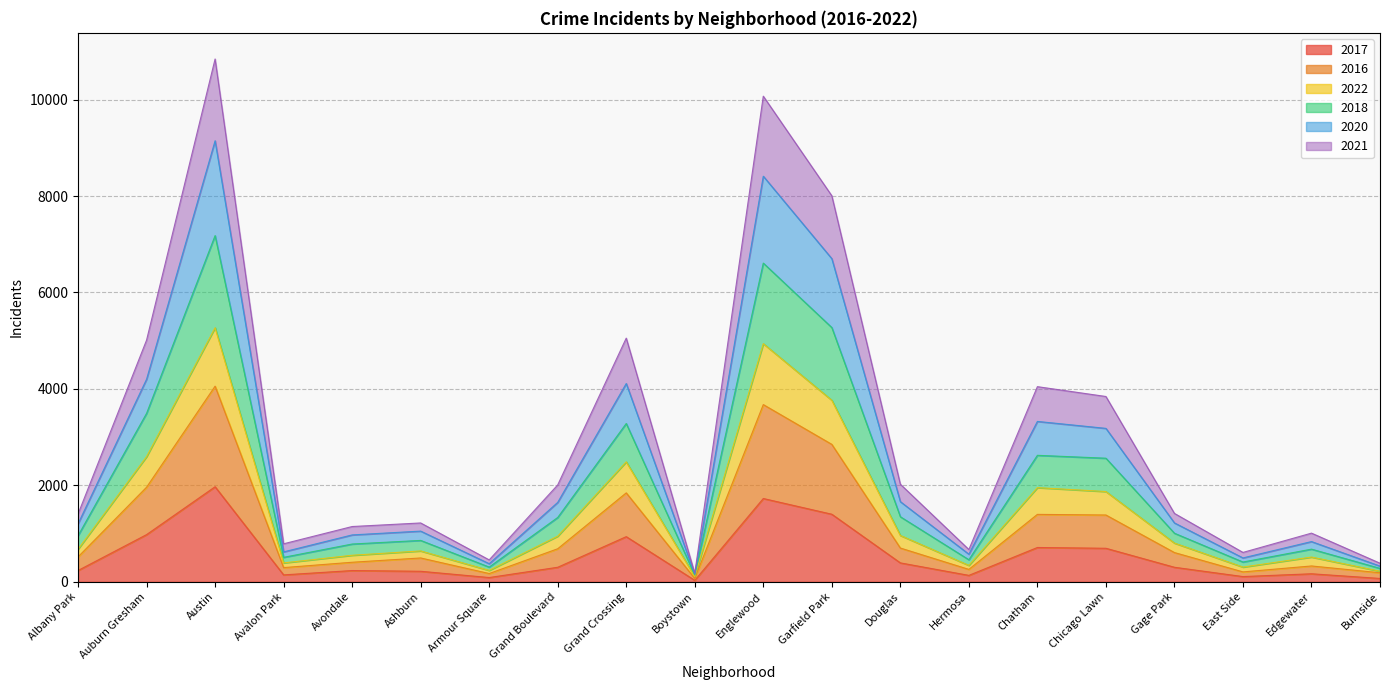

True or false: 2020 and 2022 cross at least once.

False